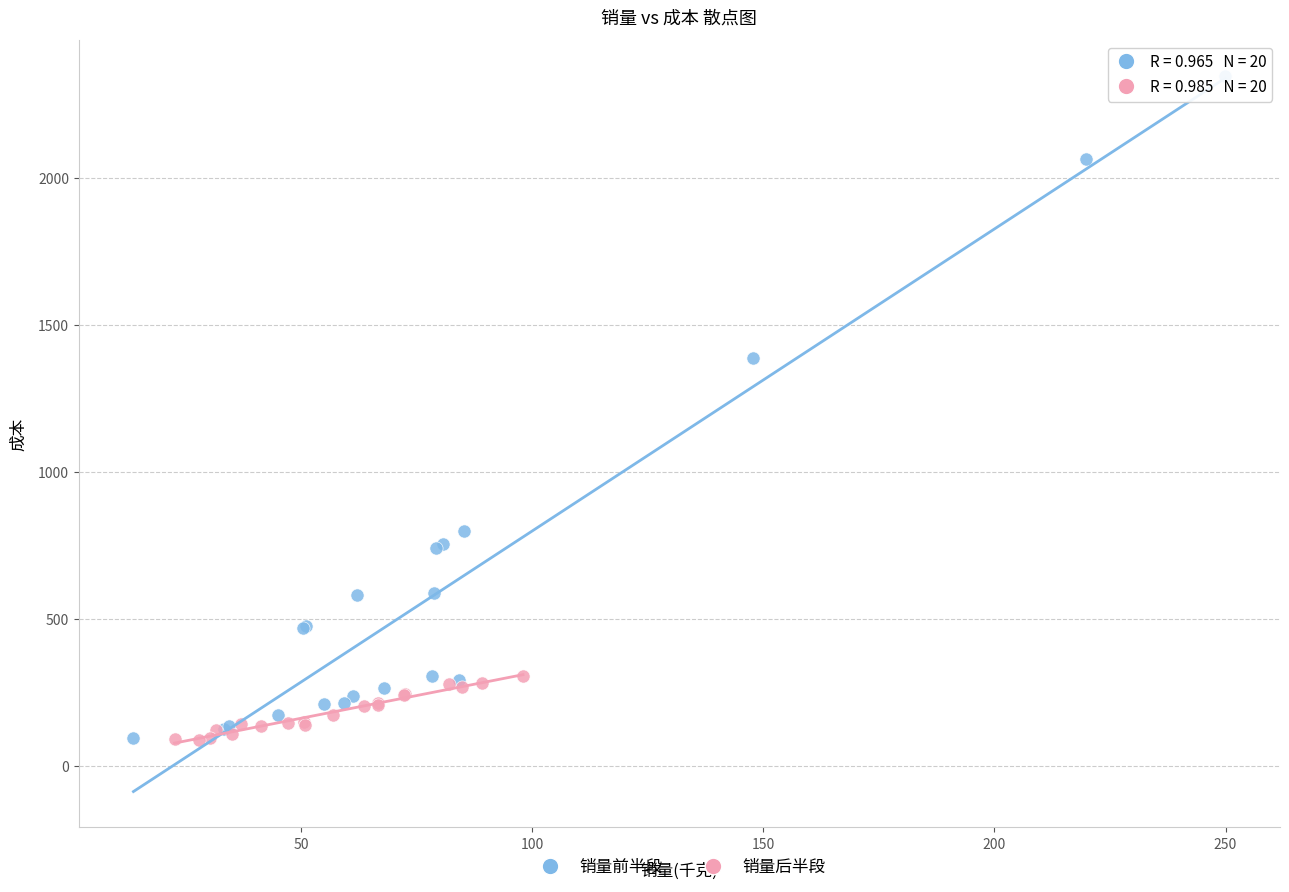

What are all the series names shown in the legend?

销量前半段, 销量后半段